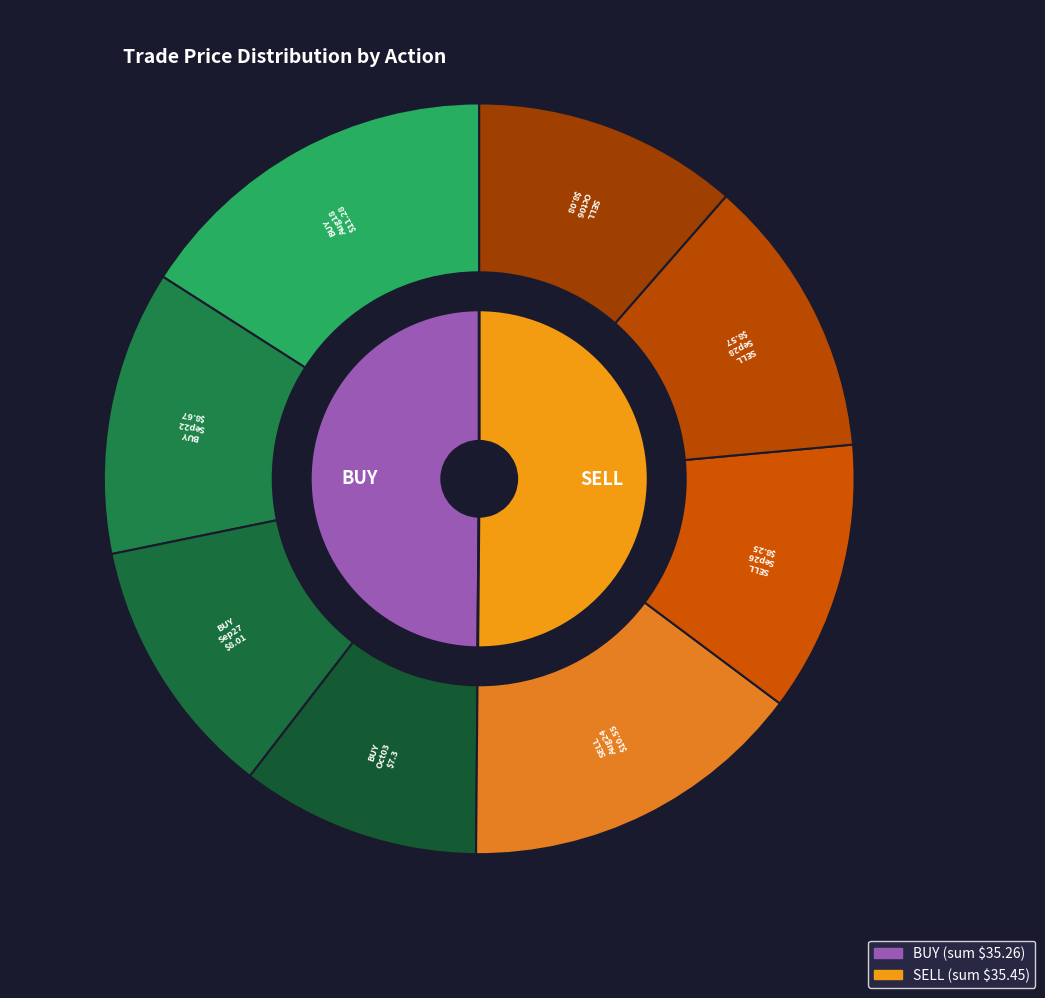

To the nearest percent, what portion does 2 represent?

24%